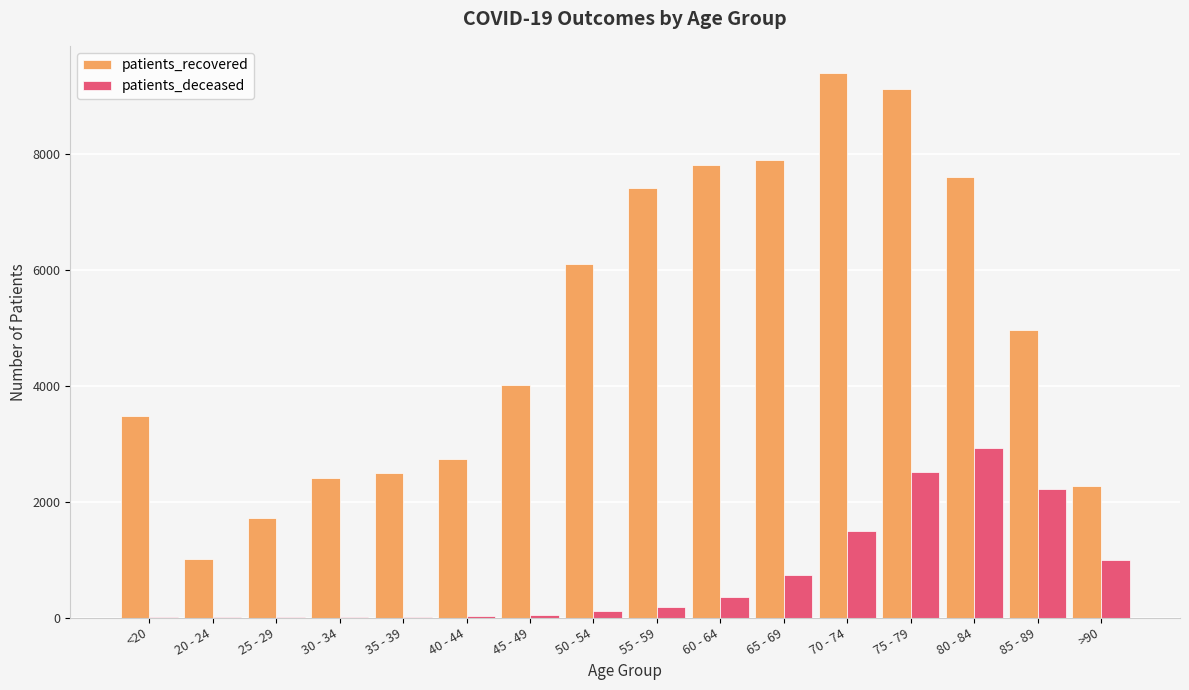

The patients_recovered series shows 1258 at 35 - 39. True or false?

False